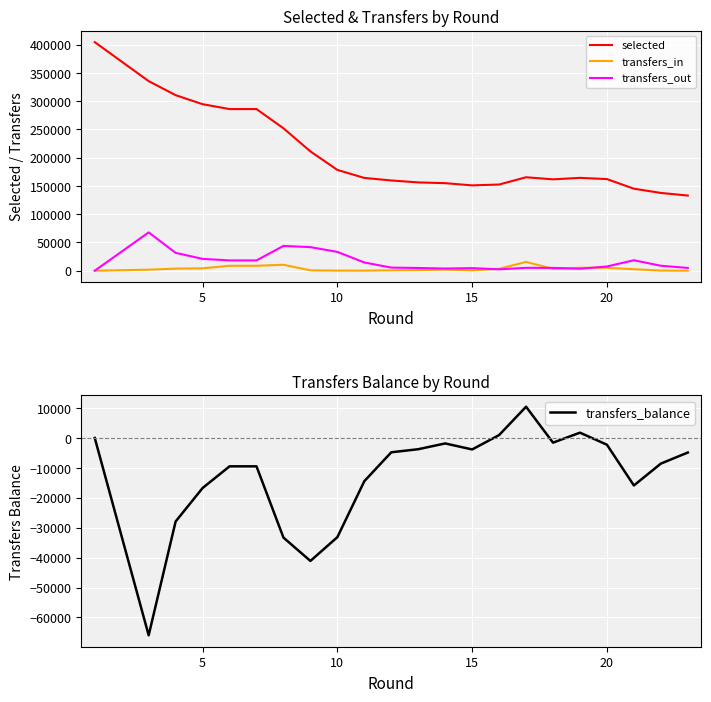

True or false: selected and transfers_in intersect in this chart.

False